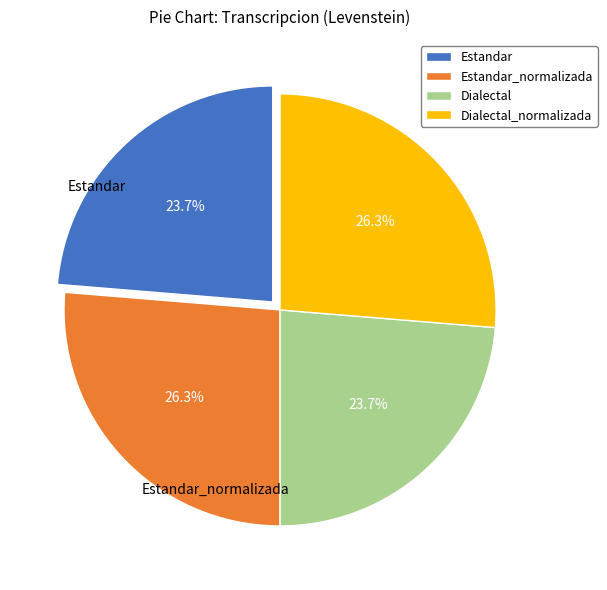

What is the ratio of the value at Dialectal_normalizada to the value at Estandar?

1.1